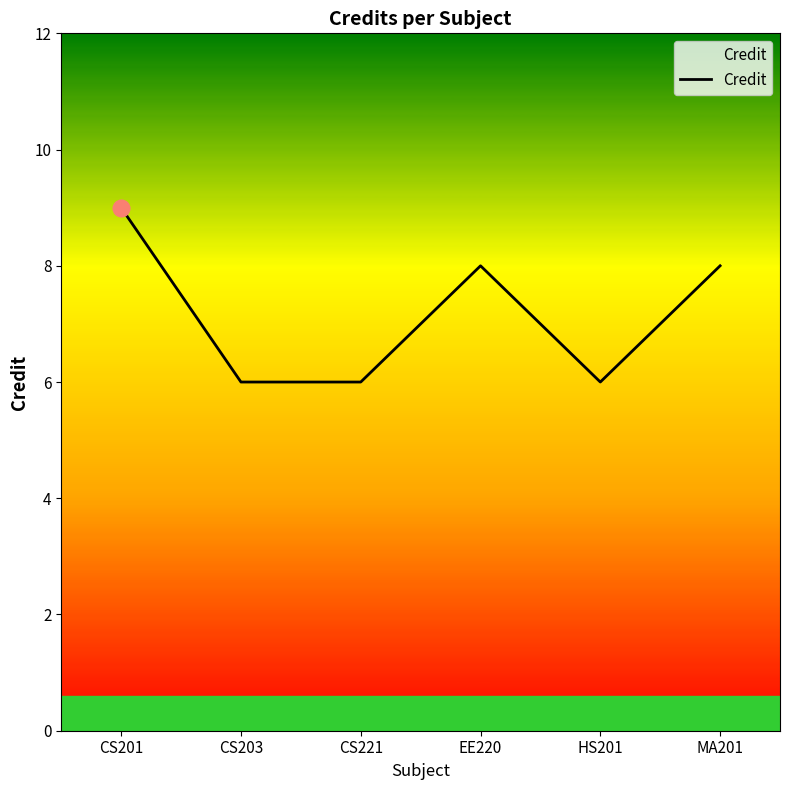

How many values are between 6 and 8?

5